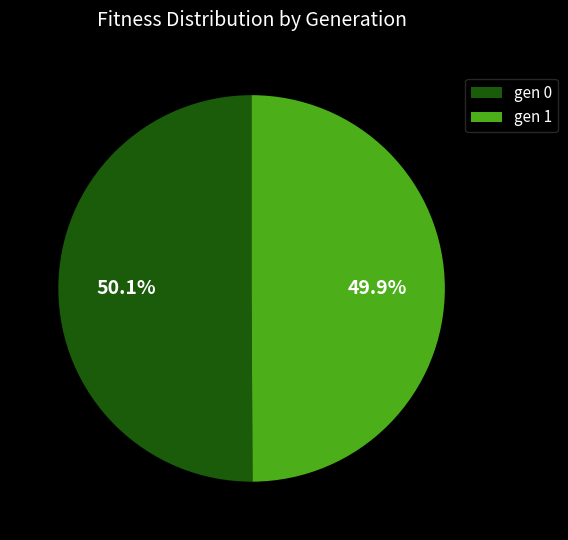

To the nearest percent, what is the average slice percentage?

50%